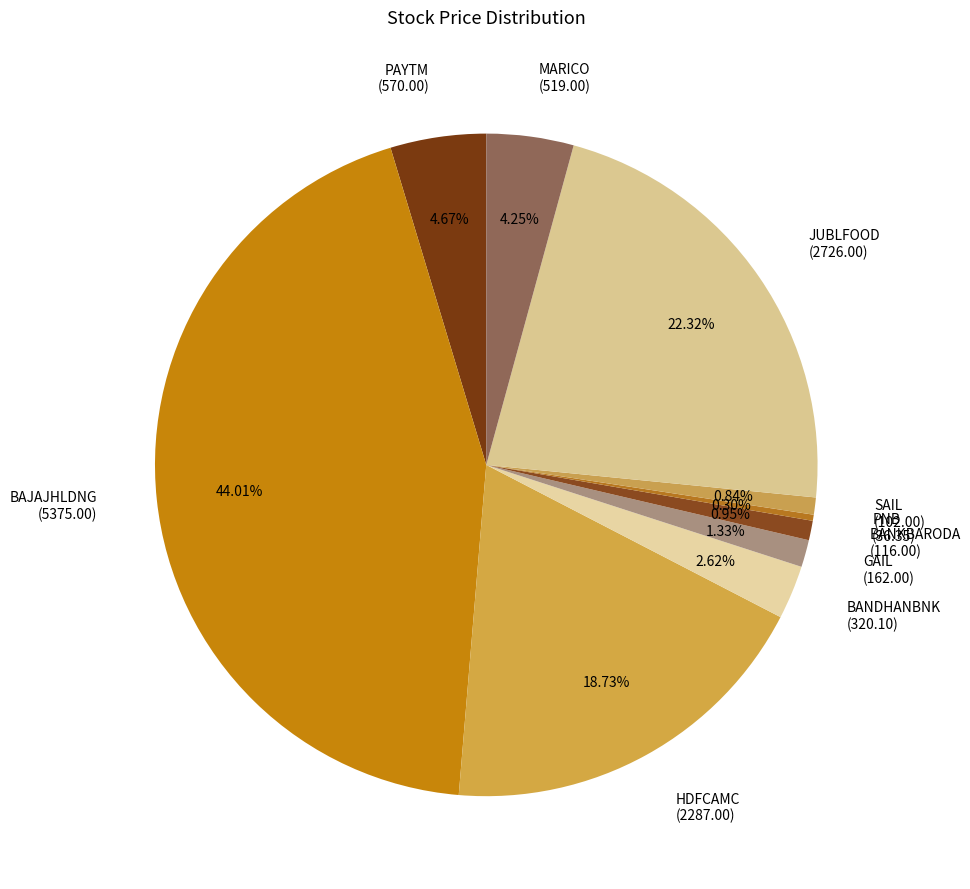

To the nearest percent, what percentage of the pie is BANKBARODA?

1%